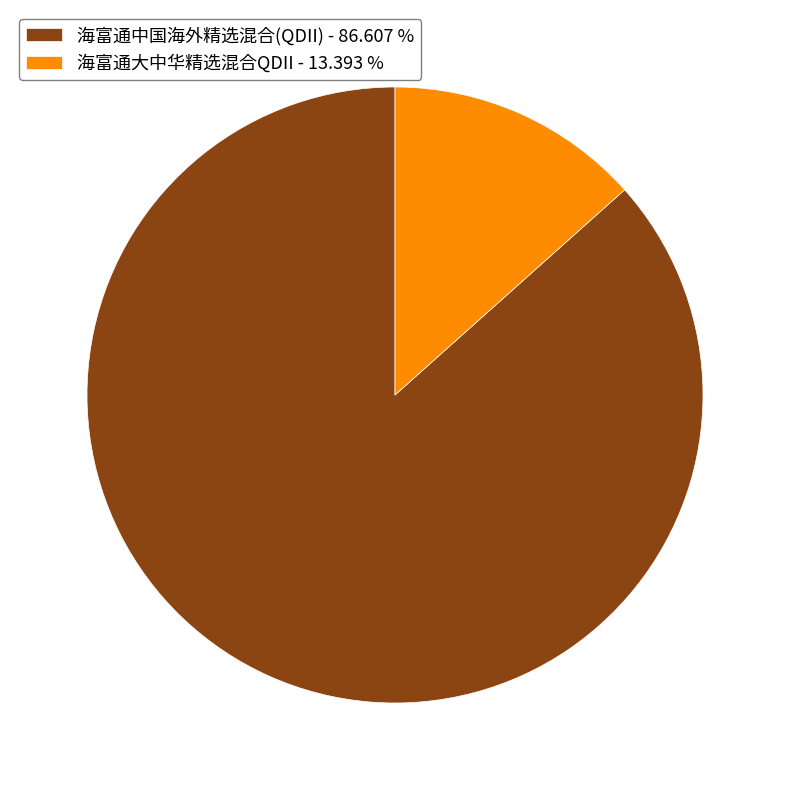

What is the majority slice?

海富通中国海外精选混合(QDII)